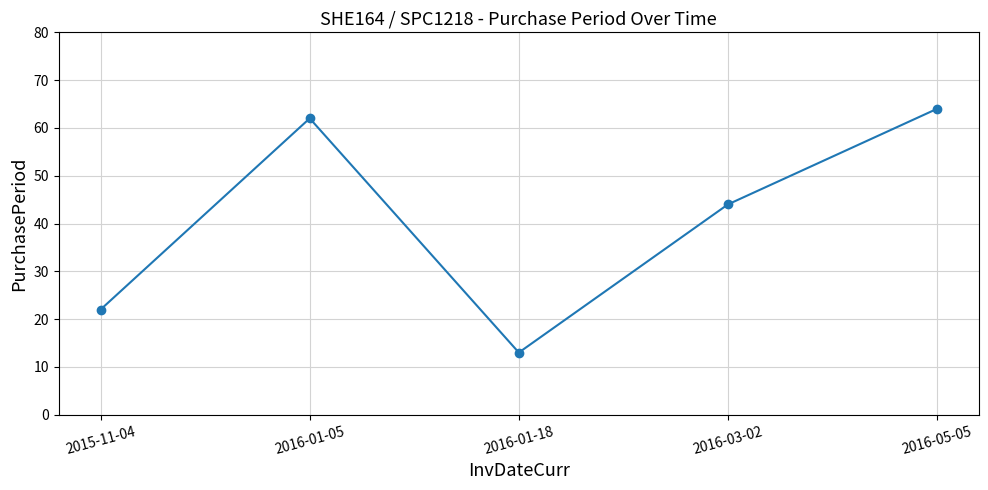

Which has a higher value, 2015-11-04 or 2016-03-02?

2016-03-02